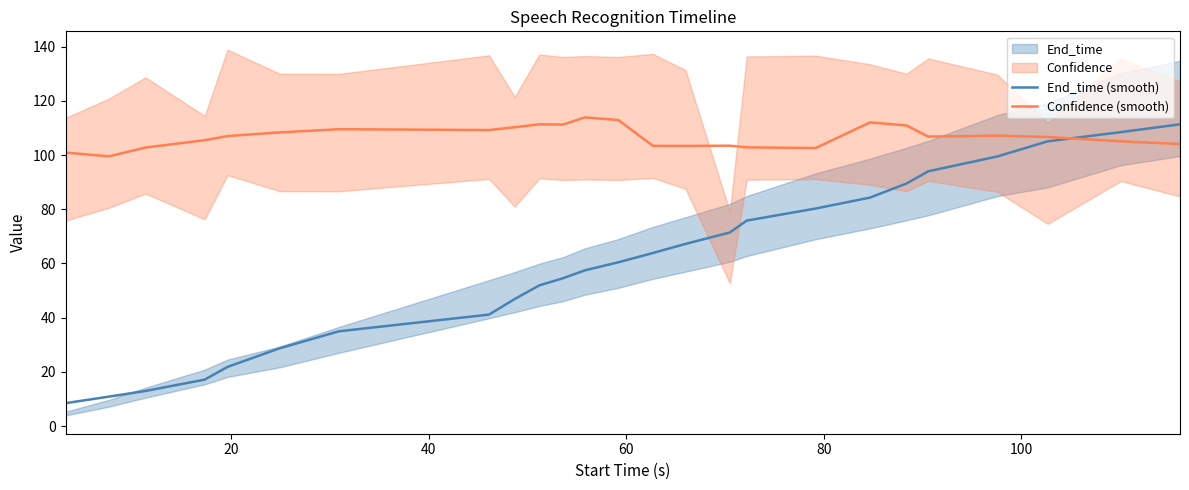

What is the smallest value displayed?

8.4